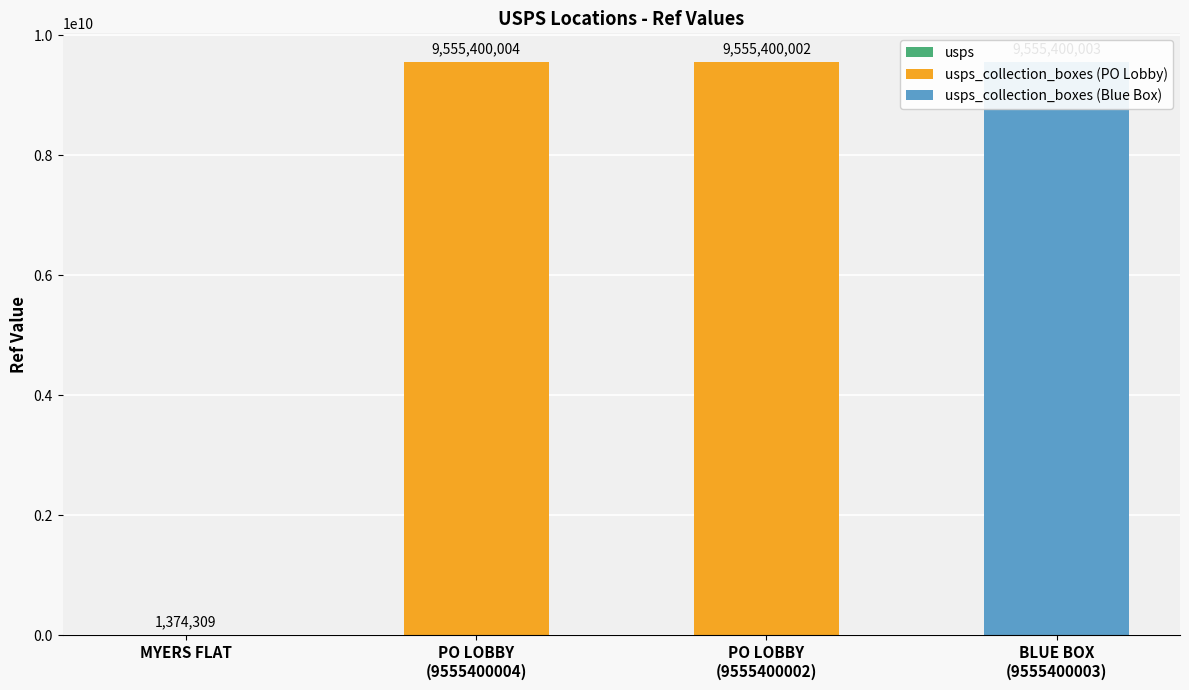

What is the ratio of the value at PO LOBBY
(9555400002) to the value at MYERS FLAT?

6952.9